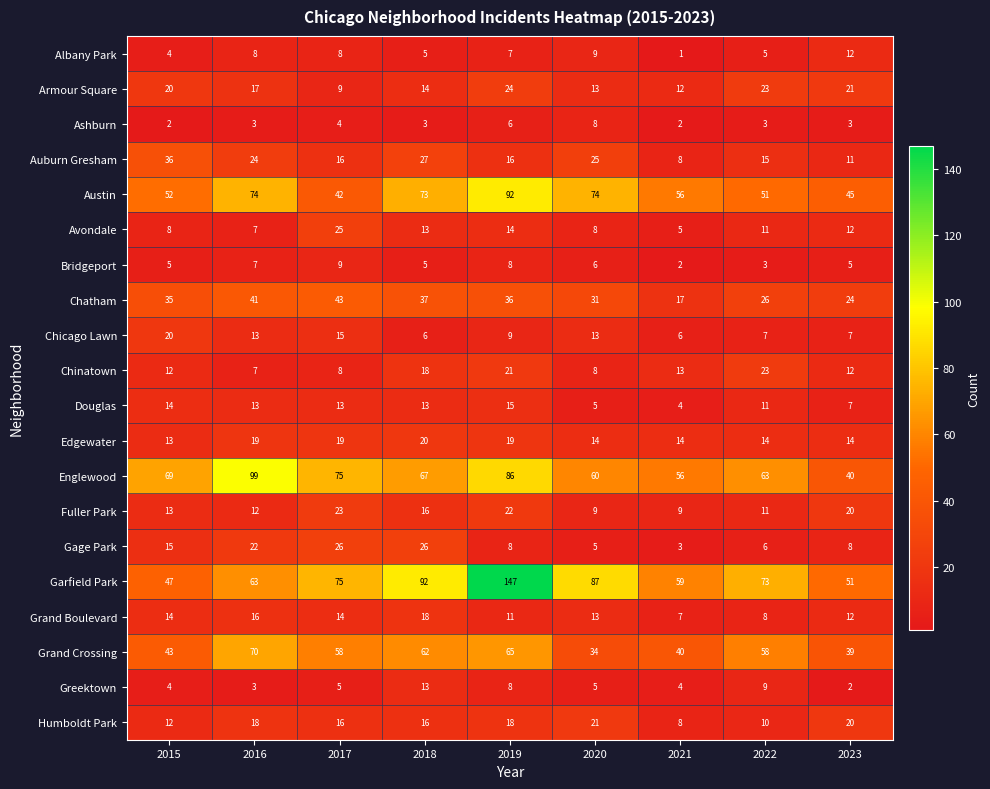

The Douglas series shows 13 at 2018. True or false?

True